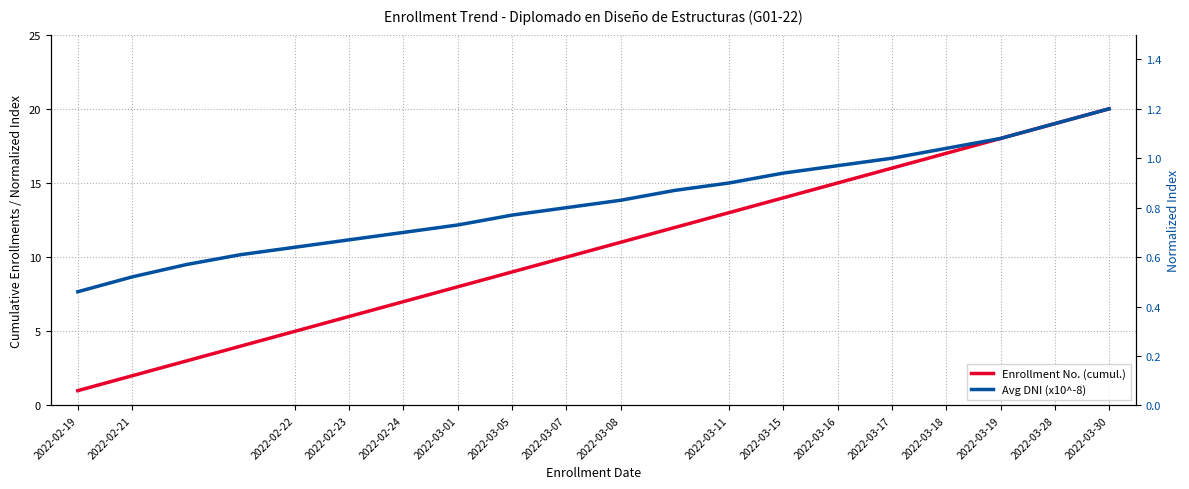

At how many categories does at least one series exceed 8?

12